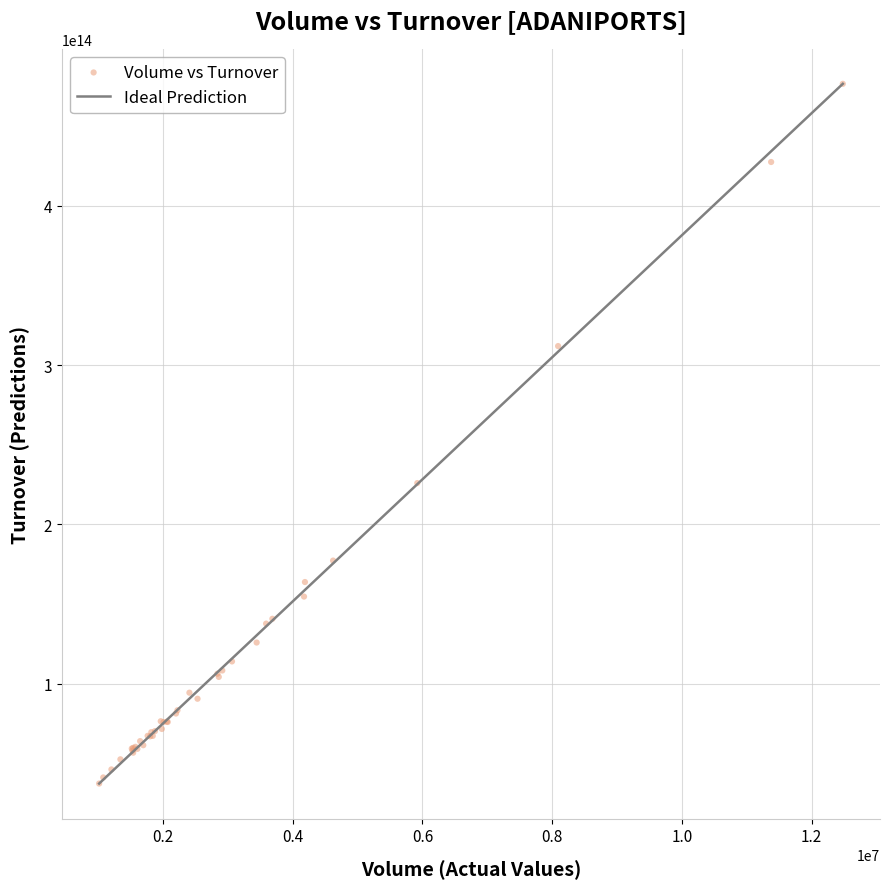

What Y value in the scatter plot is closest to 256929002227500?

225933741585000.0